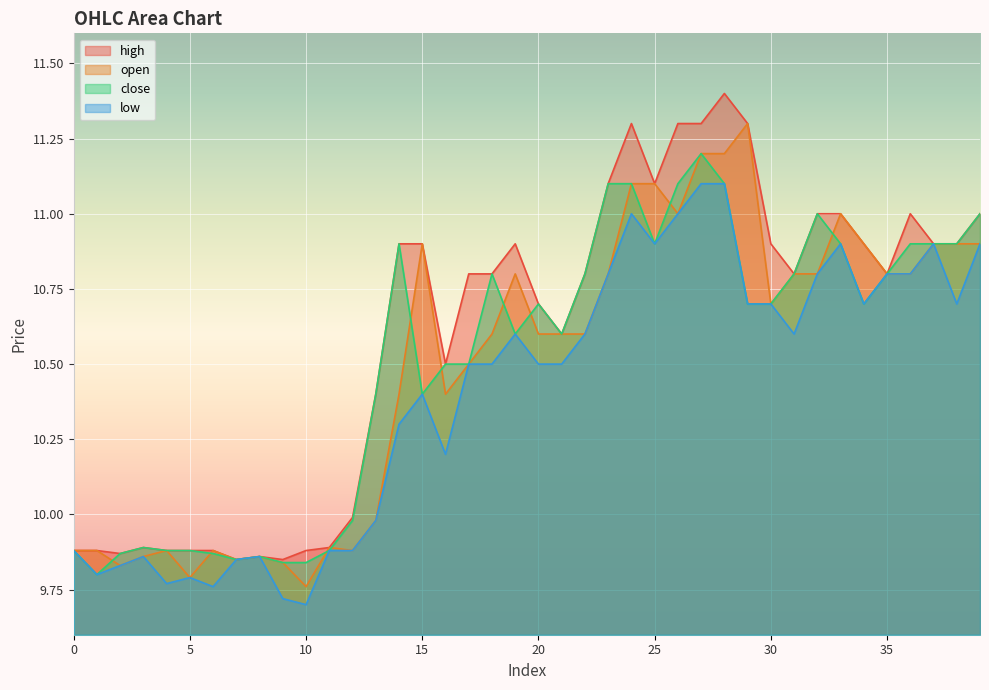

At 9, list the series in order from smallest to largest.

low, open, close, high